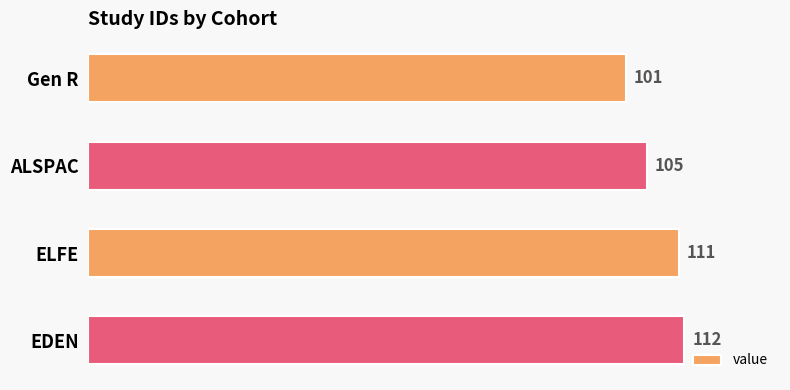

Which label corresponds to the largest value in the chart?

EDEN